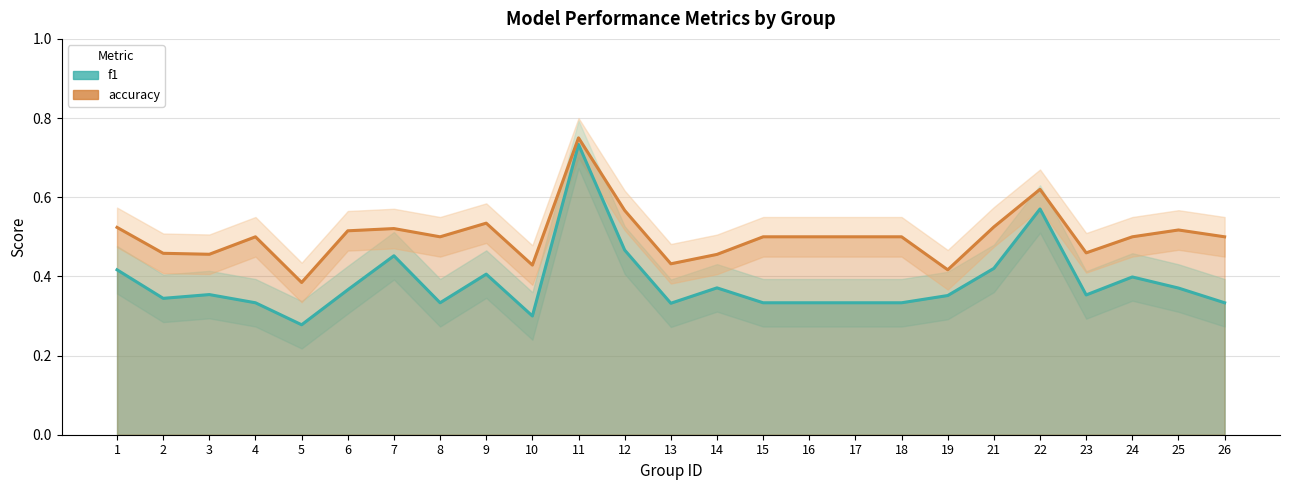

At which category does f1 reach its first local valley?

2